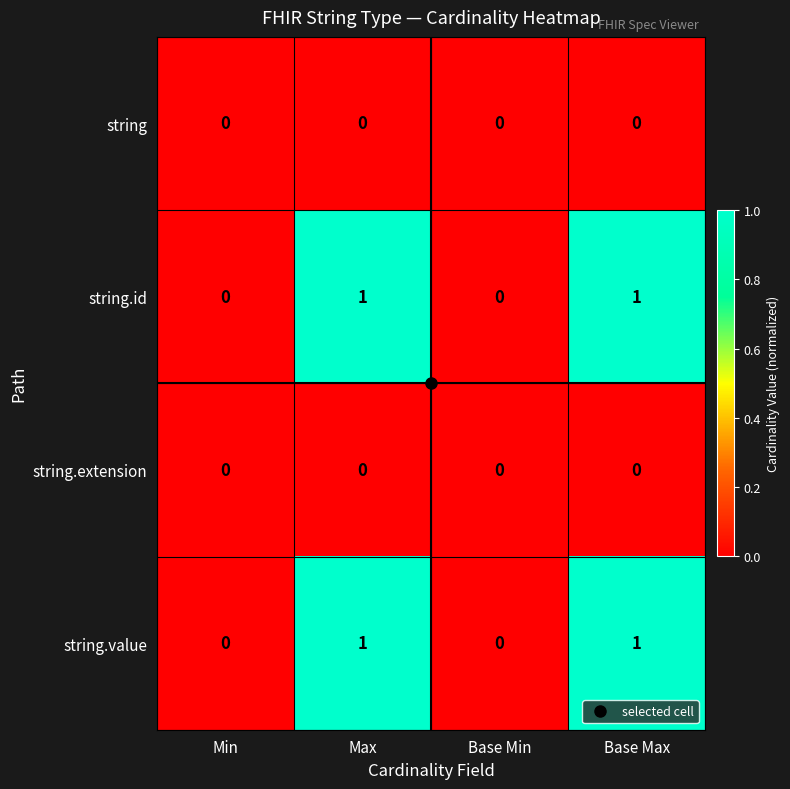

True or false: string.value has a value of 2 at Base Max.

False